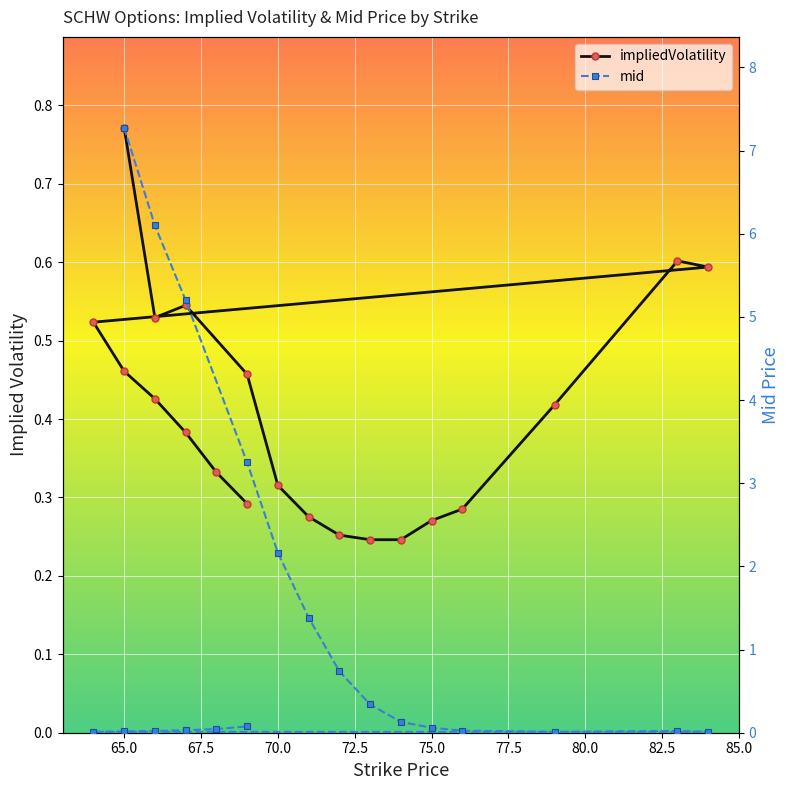

How many lines are shown in the chart?

2